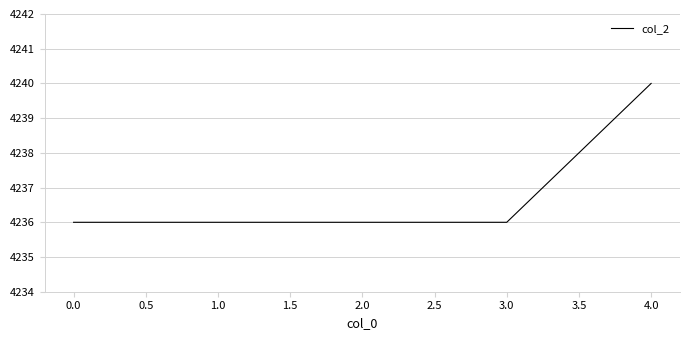

True or false: the data has more than 1 interior local peaks.

False